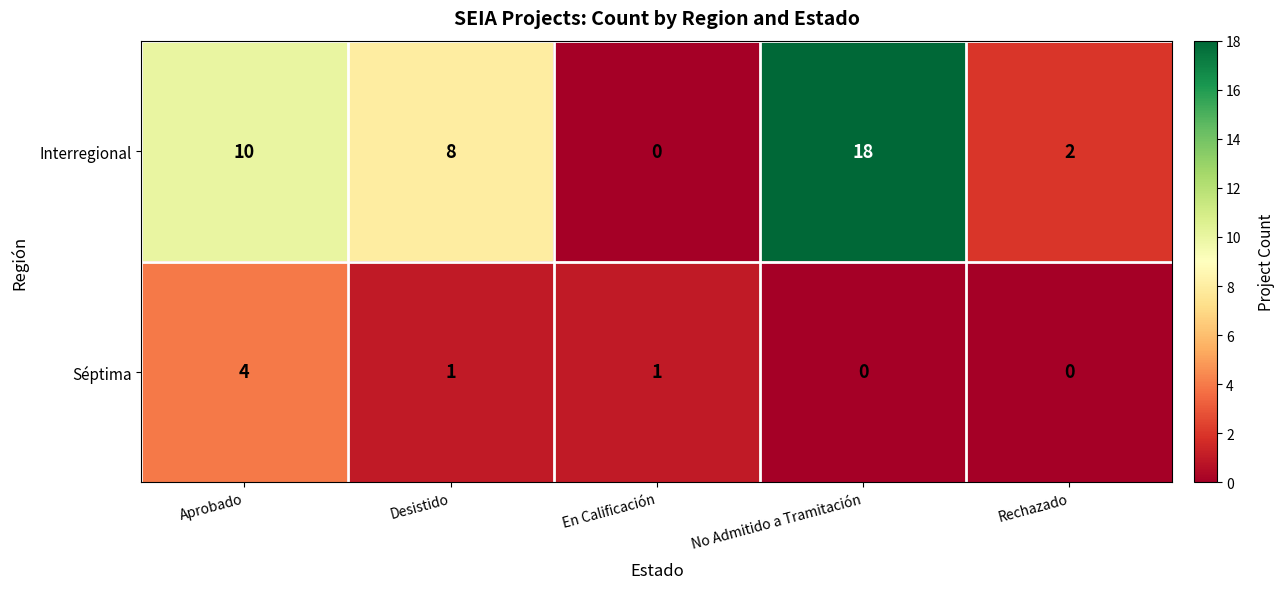

What is the total value across all series at Rechazado?

2